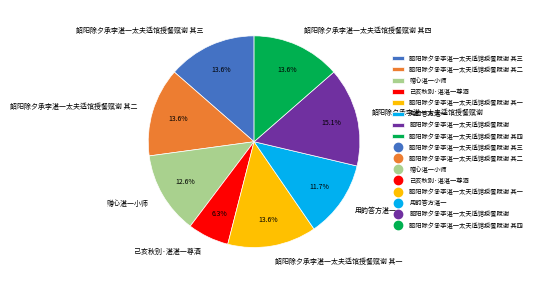

Do 韶阳除夕承李湛一太夫适馆授餐赋谢 其一 and 用韵答方湛一 together represent more than half of the pie?

No